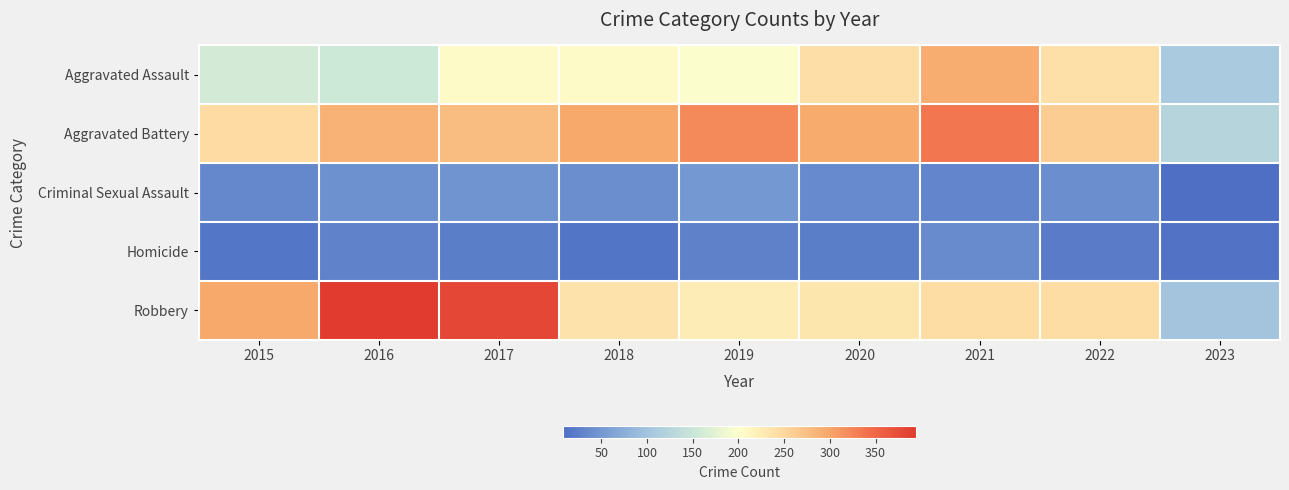

Which series has the largest range (max minus min)?

Robbery